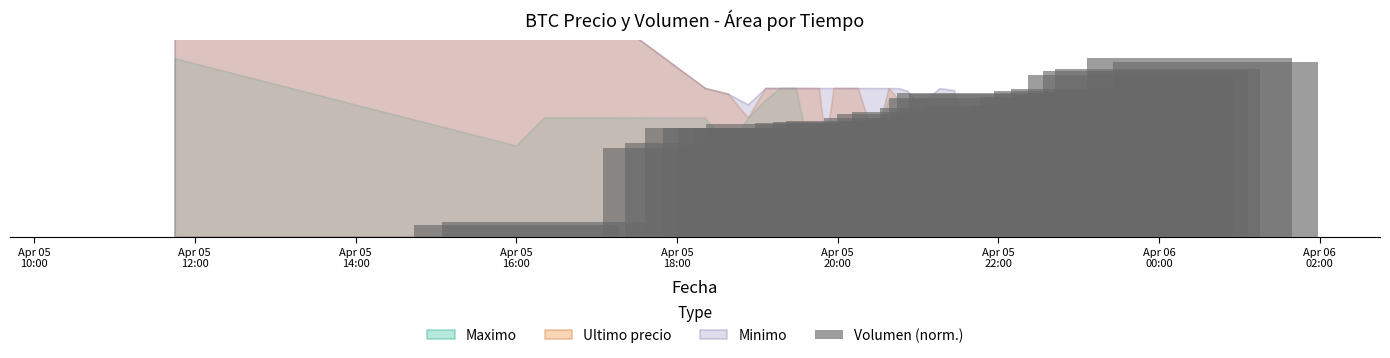

Reading left to right, extract all data points from this chart.

0.0	0.1	0.1	0.5	0.5	0.6	0.6	0.6	0.6	0.6	0.6	0.6	0.6	0.6	0.6	0.6	0.6	0.6	0.6	0.6	0.7	0.7	0.7	0.7	0.7	0.8	0.8	0.8	0.7	0.7	0.7	0.7	0.8	0.8	0.8	0.9	0.9	0.9	1.0	1.0